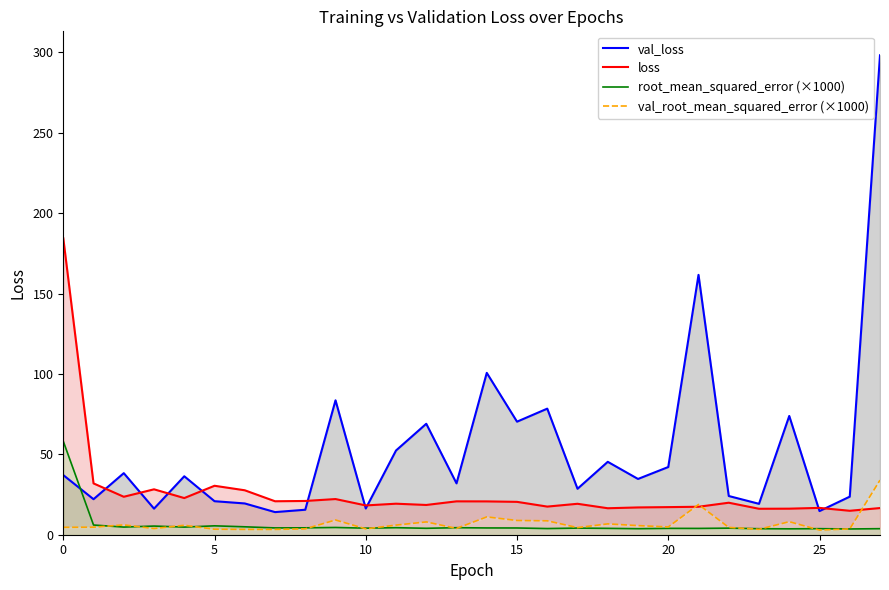

True or false: root_mean_squared_error (×1000) and loss intersect in this chart.

False